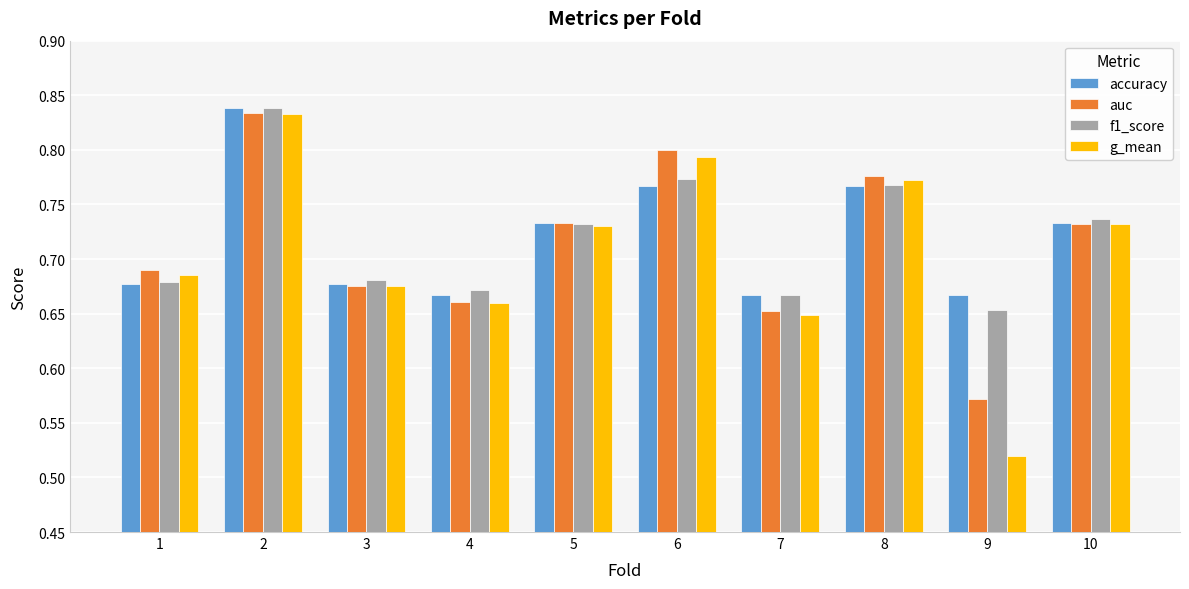

What is the difference between the maximum and minimum values in the auc series?

0.3